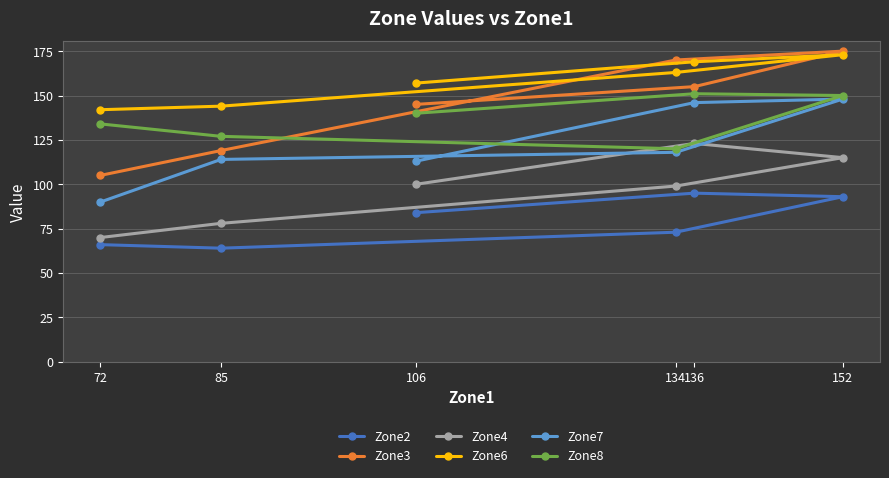

How many categories are shown in the chart?

6